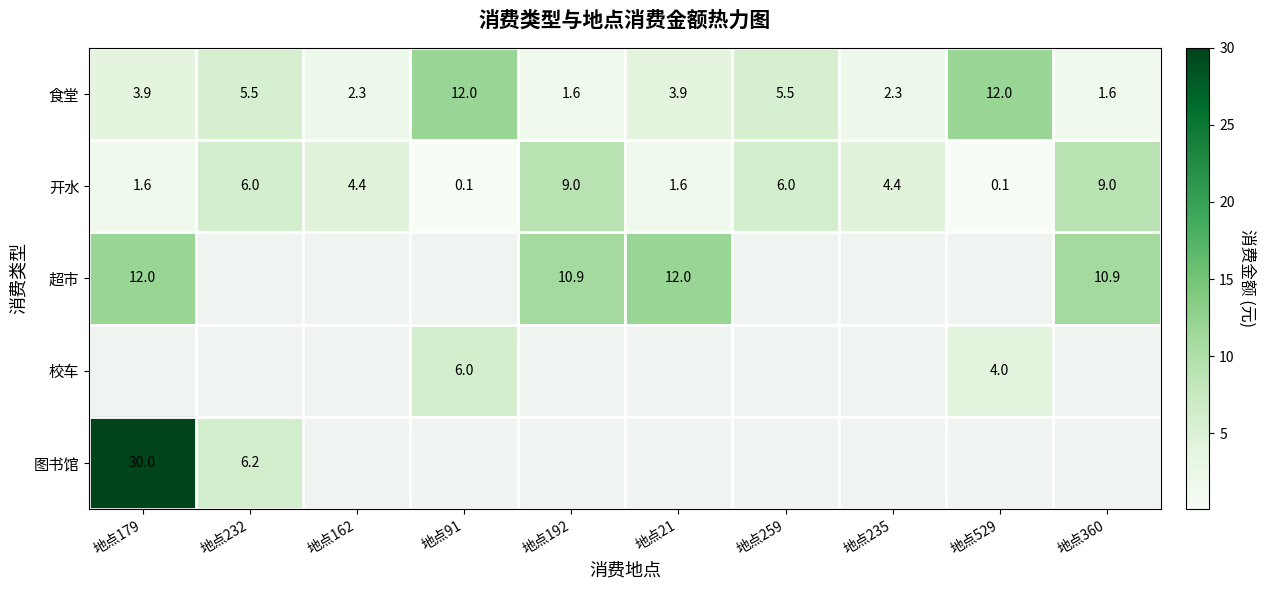

What is the sum of the 食堂 values at 地点21 and 地点259?

9.4